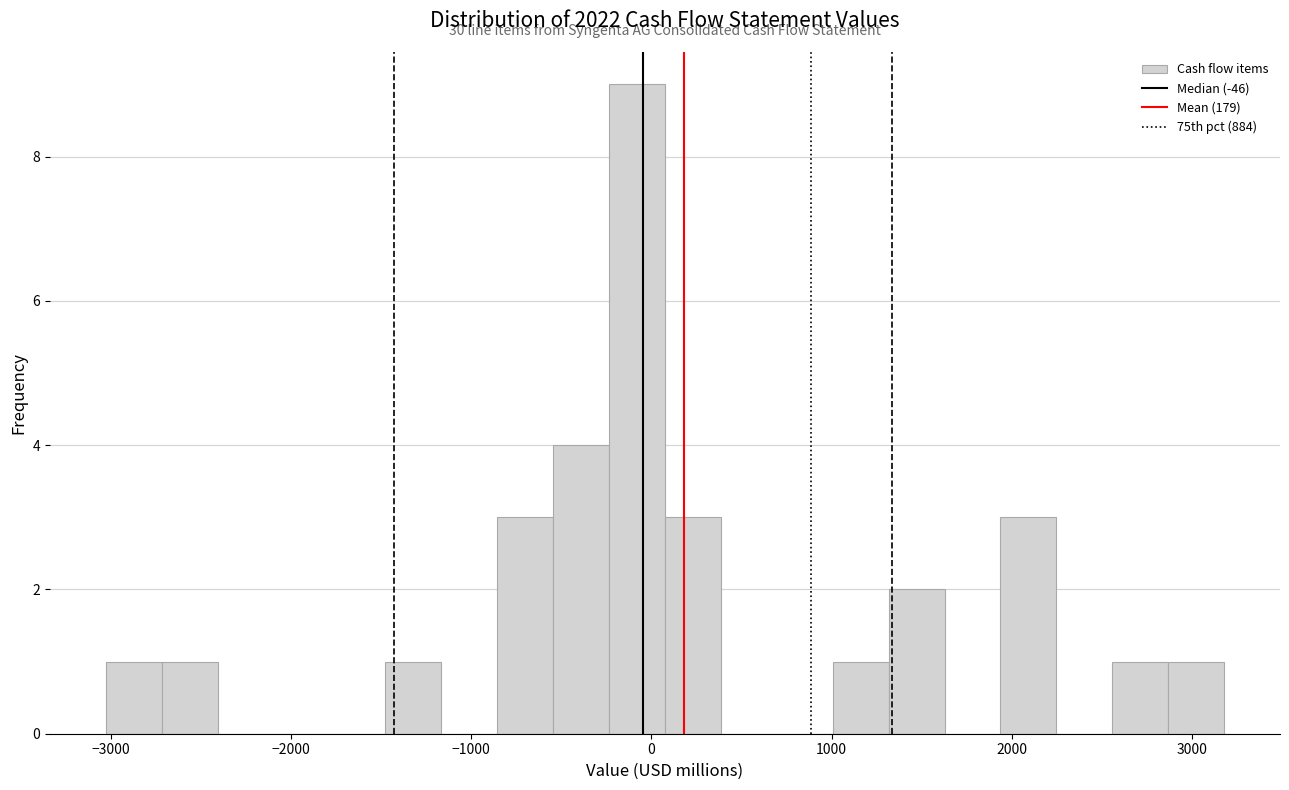

Read against the x-axis, roughly where is the centre of the tallest bar?

-100